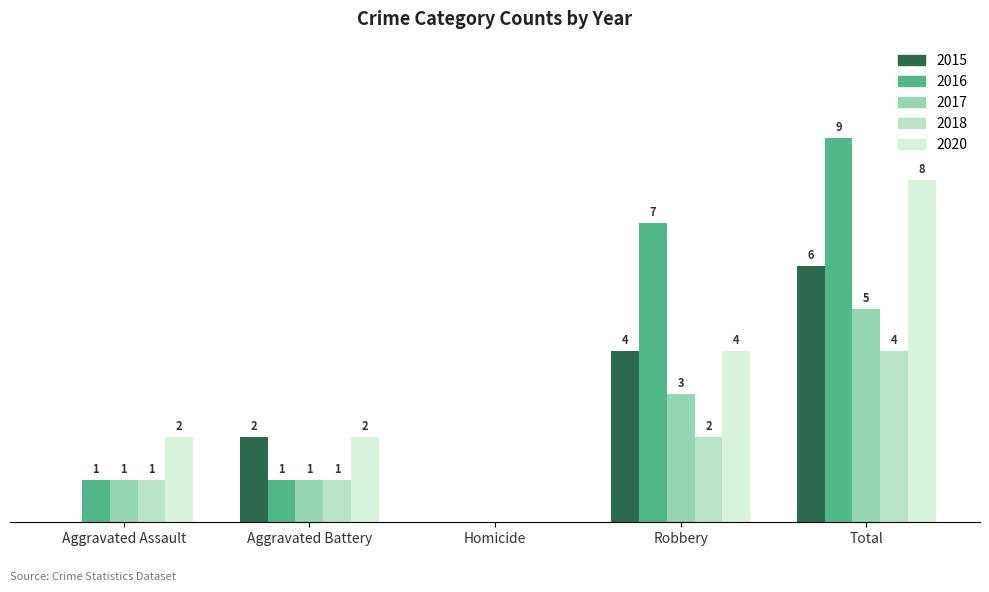

Which category has the highest value in the 2018 series?

Total